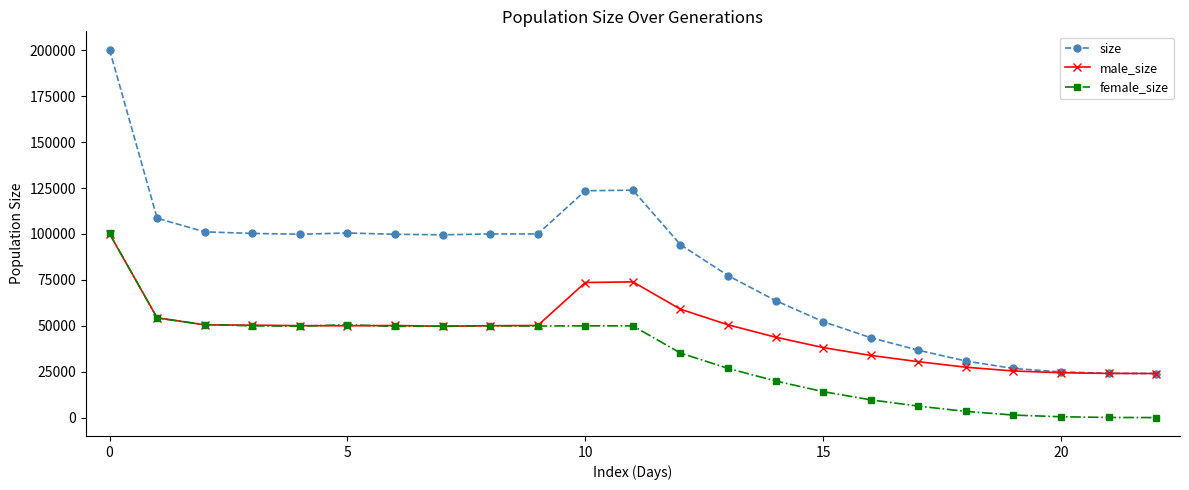

True or false: female_size has more than 0 points higher than both neighbors.

True